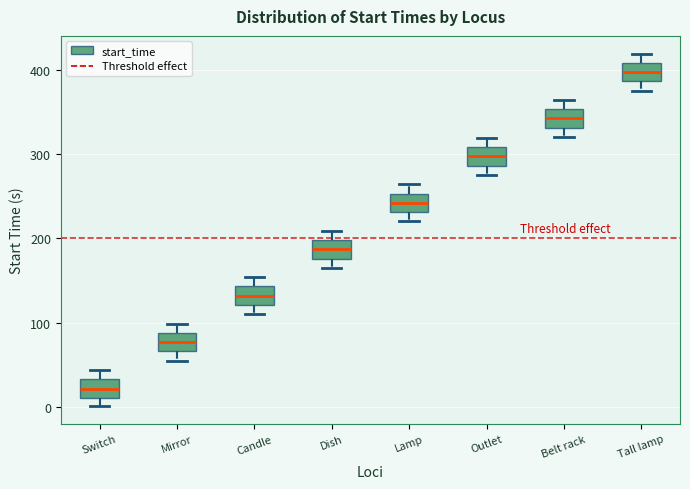

Where does the lower whisker of the box for Belt rack end on the y-axis? The values are not printed on the chart, so give them approximately, as read against the axis.

320